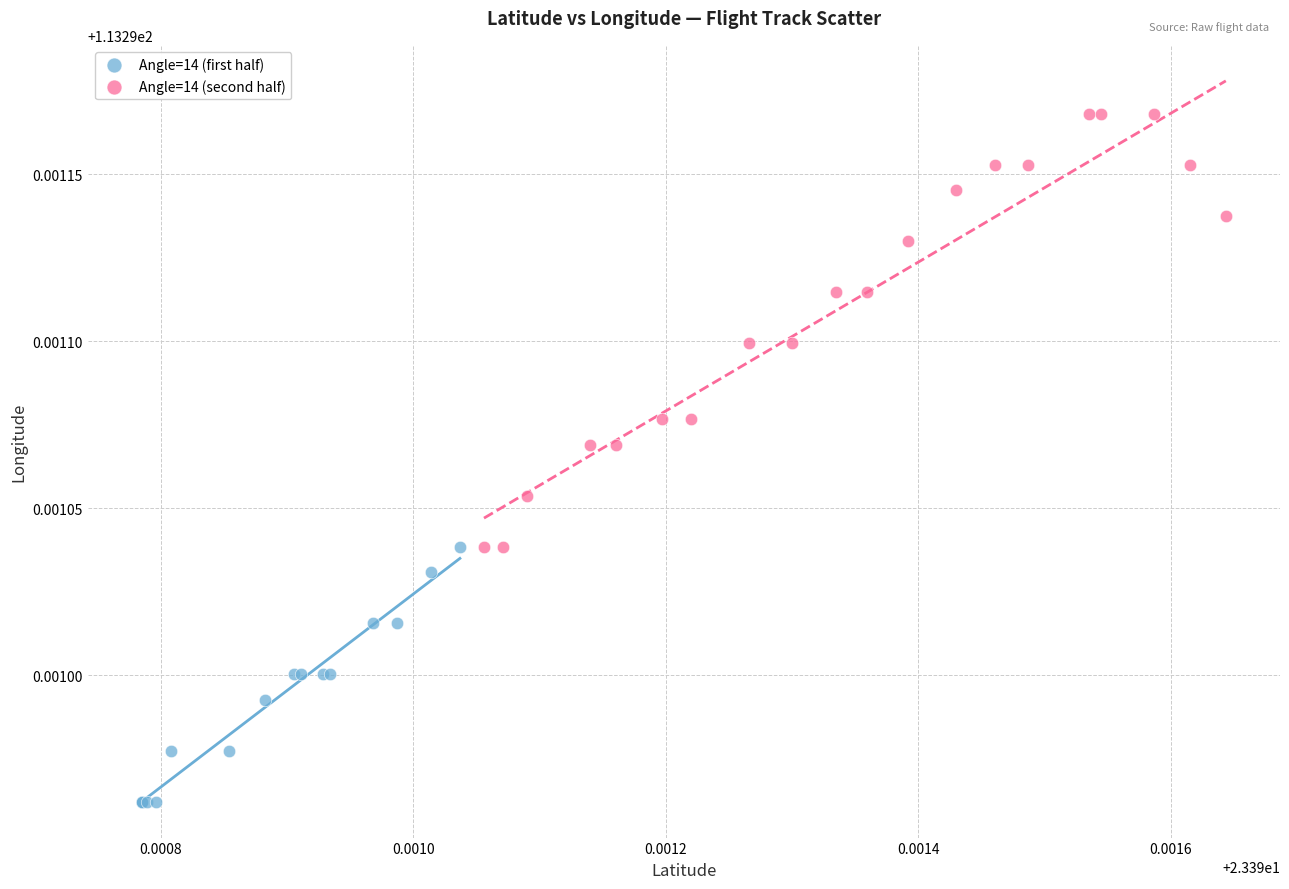

Which series reaches the minimum Y coordinate?

Angle=14 (first half)